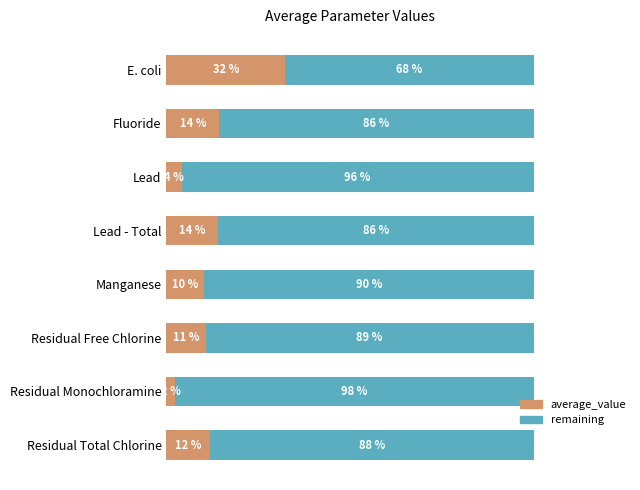

What is the value of the average_value bar at the 8th from the left?

11.9